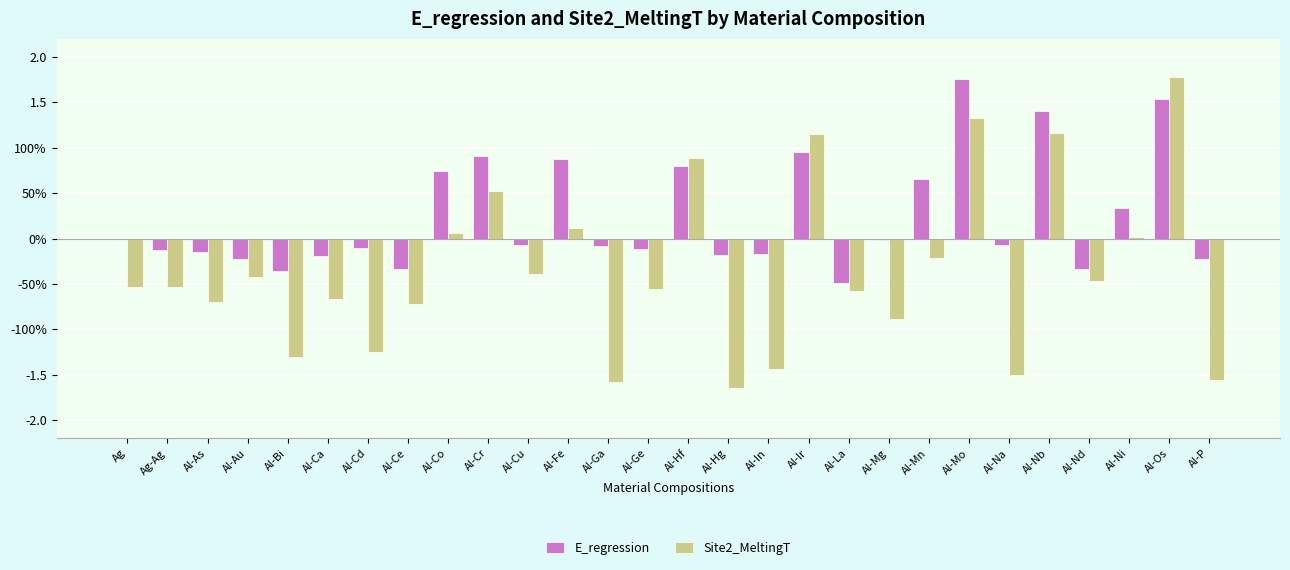

At which category is the sum across all series the highest?

Al-Os